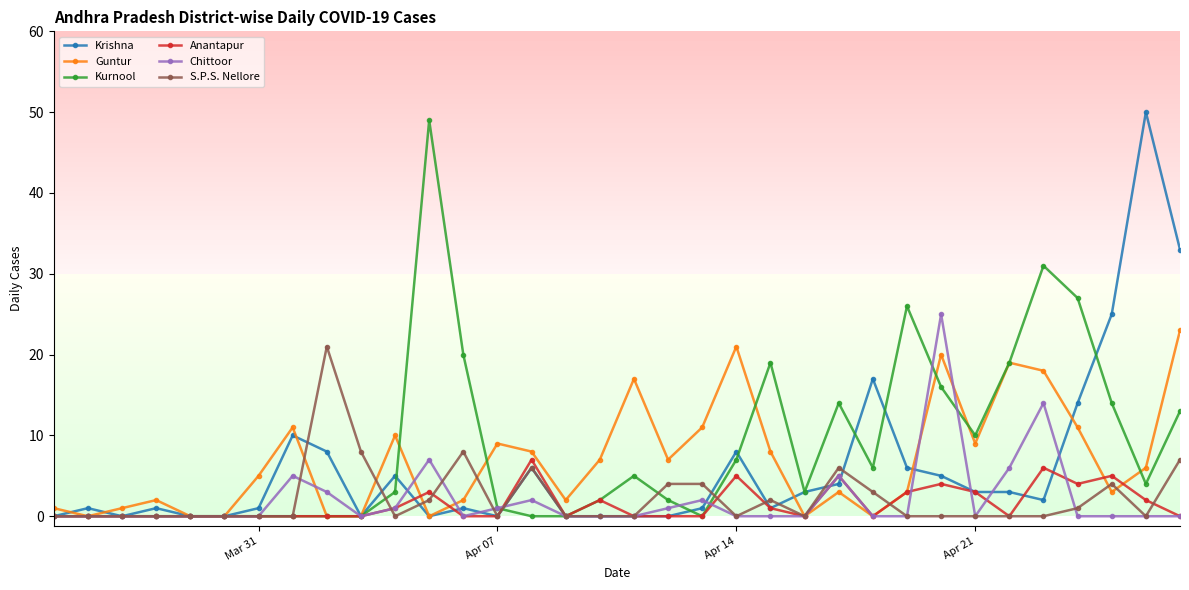

Which series has the largest total across all categories?

Kurnool